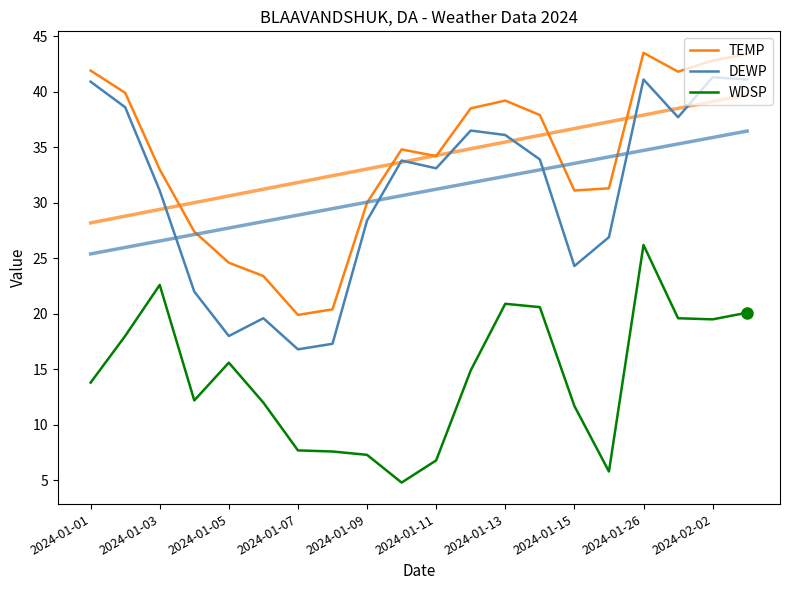

Is the value of DEWP at 11 greater than the value of WDSP at 15?

Yes